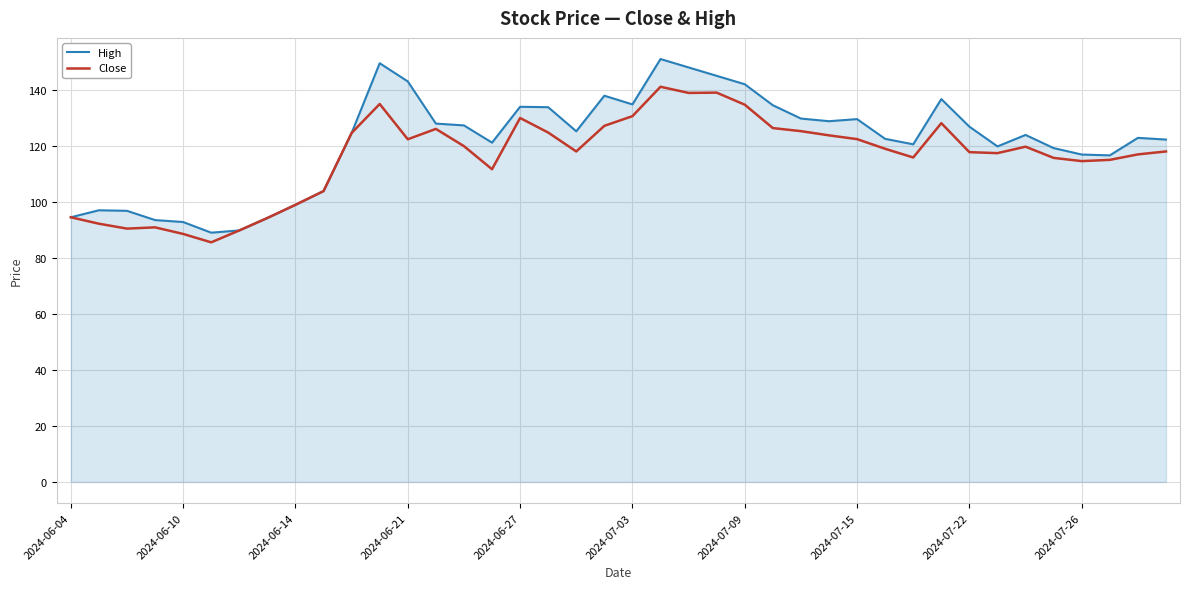

What is the sum of all High values?

4866.3